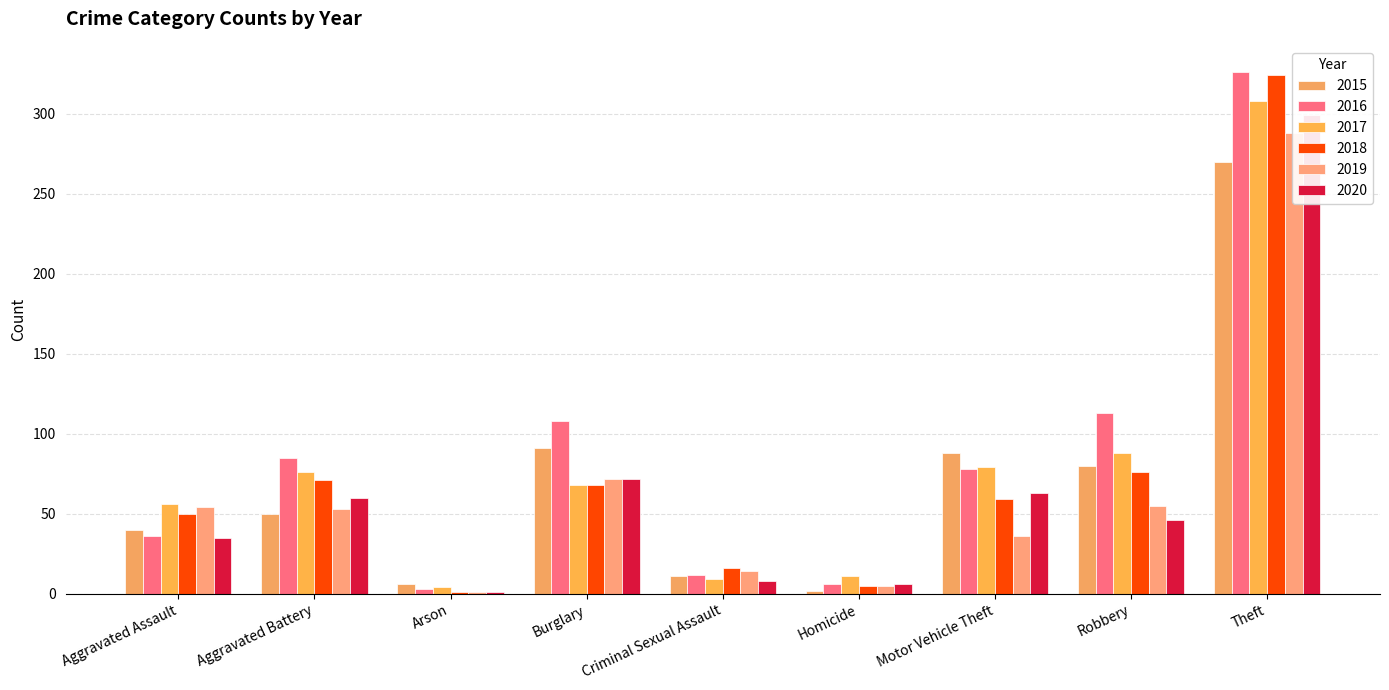

The value of 2016 at Theft is 162. True or false?

False